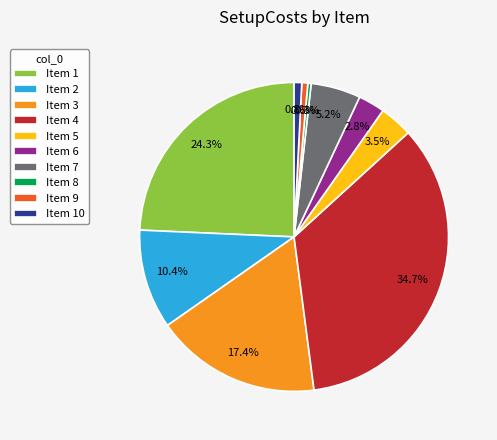

What portion of the pie excludes Item 4?

65.3%